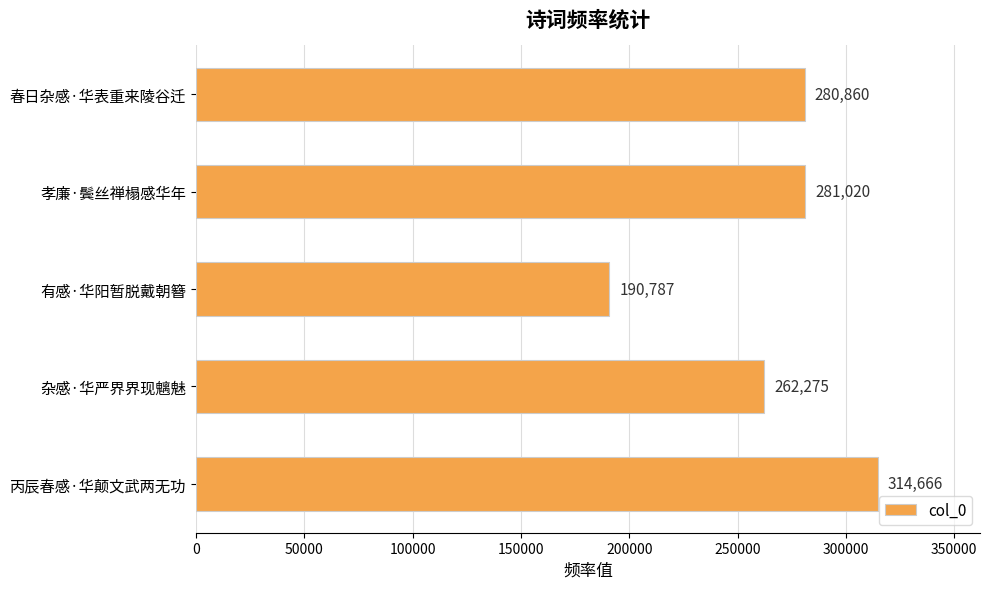

Does the chart contain any negative values?

No